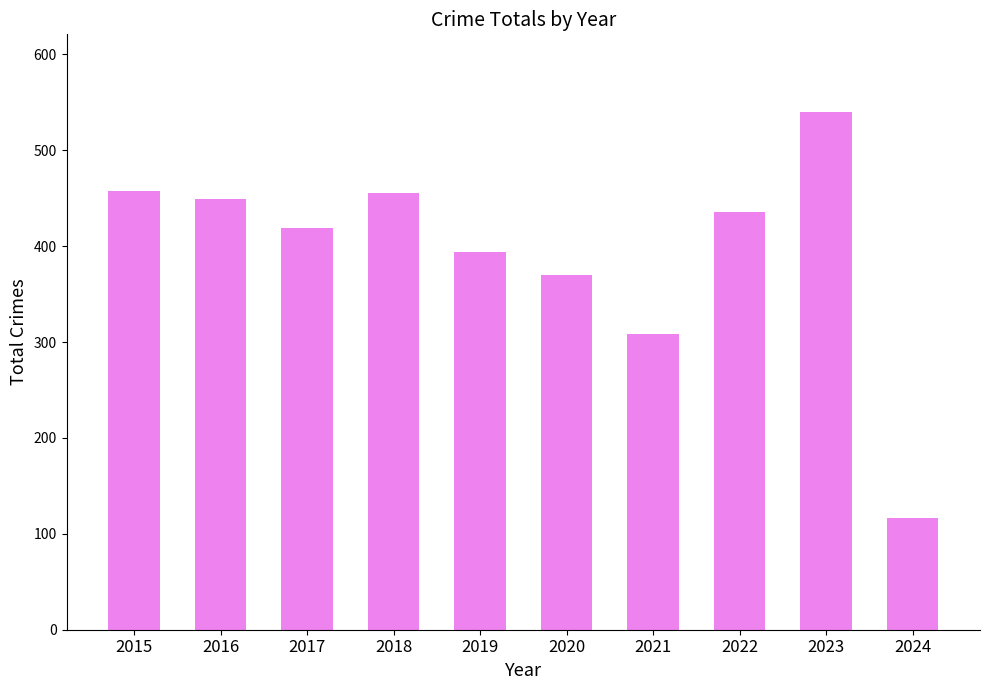

What is the difference between the maximum and second lowest values?

232